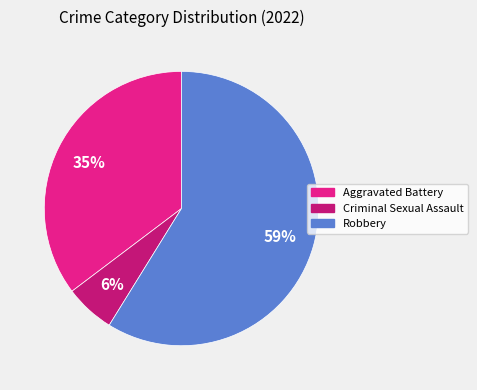

What percentage is the Aggravated Battery slice, to the nearest percent?

35%